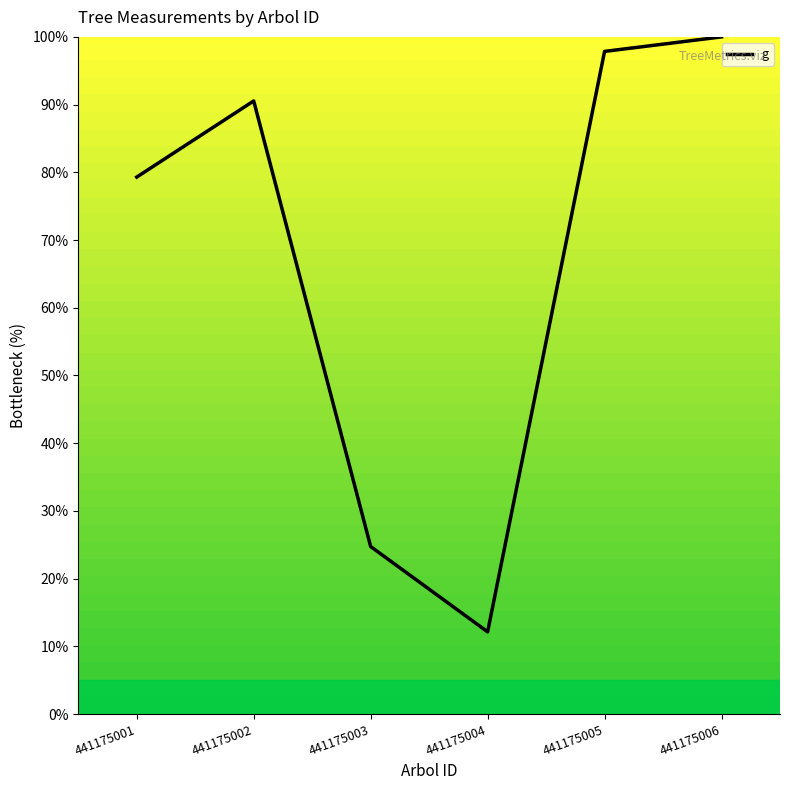

Reading right to left, what are all the values shown in this chart?

441175006=100.0	441175005=97.9	441175004=12.1	441175003=24.7	441175002=90.5	441175001=79.3